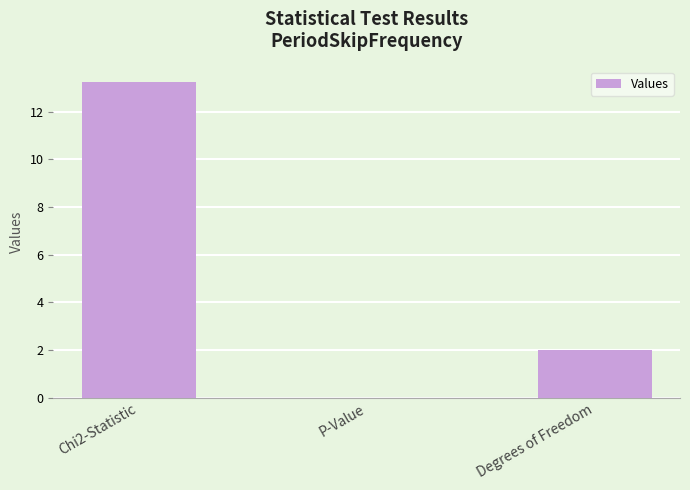

What is the difference between the values at Chi2-Statistic and P-Value?

13.2